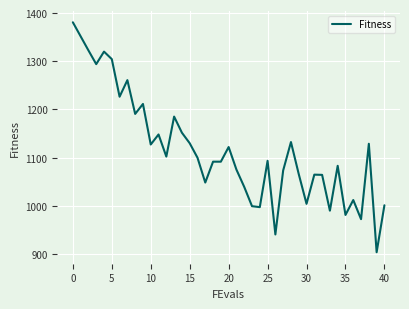

What is the greatest value displayed?

1380.9